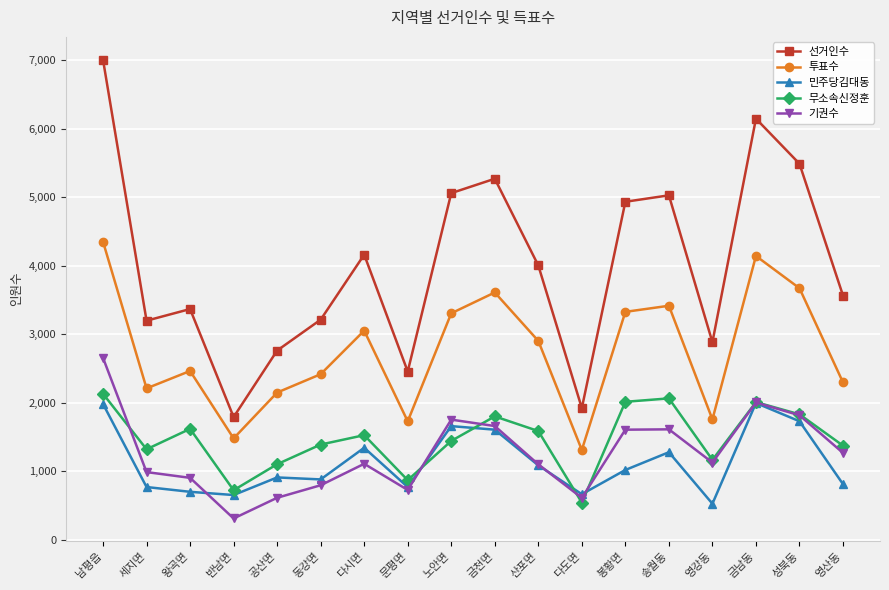

True or false: 선거인수 and 투표수 intersect in this chart.

False